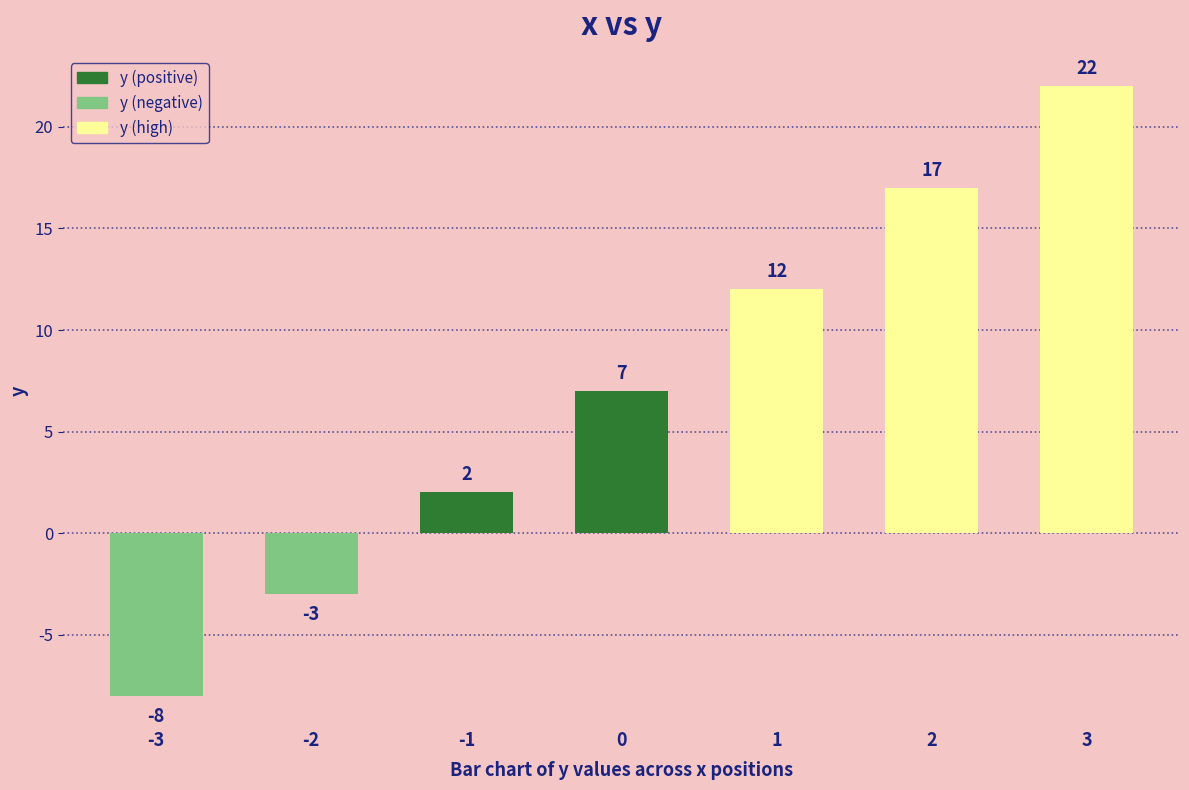

True or false: the data shows 2 at -1.

True